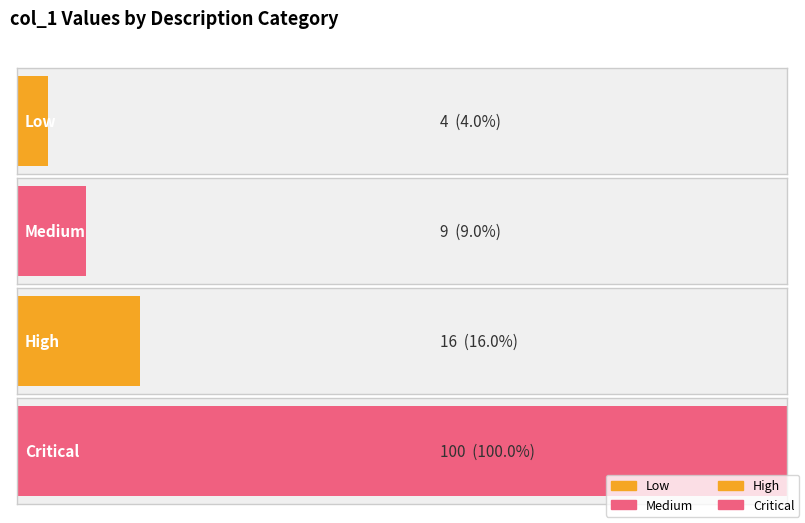

What is the minimum value shown in the chart?

4